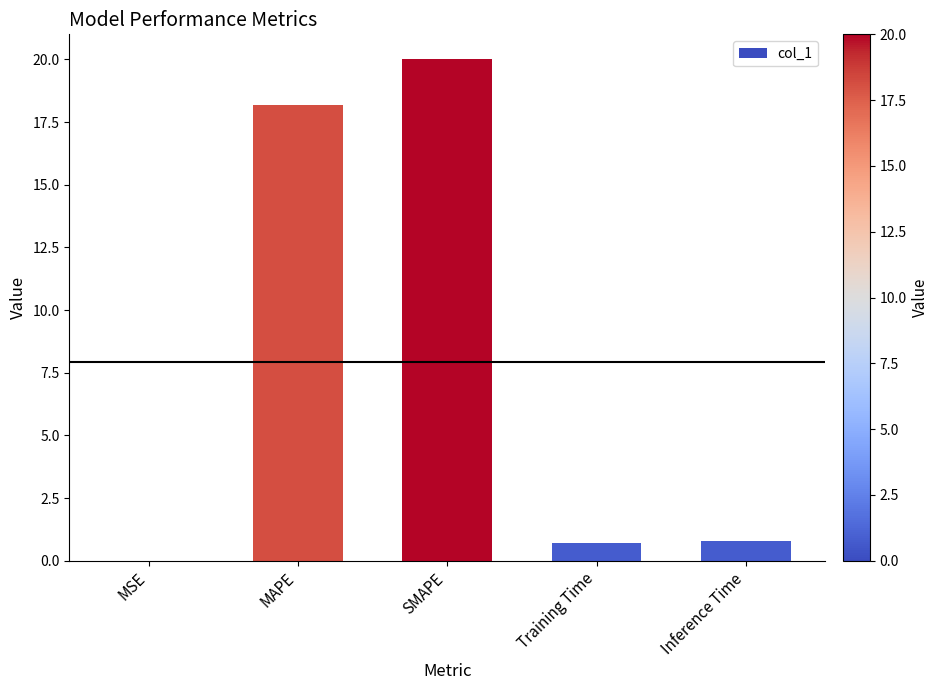

True or false: the data shows 31.9 at MAPE.

False